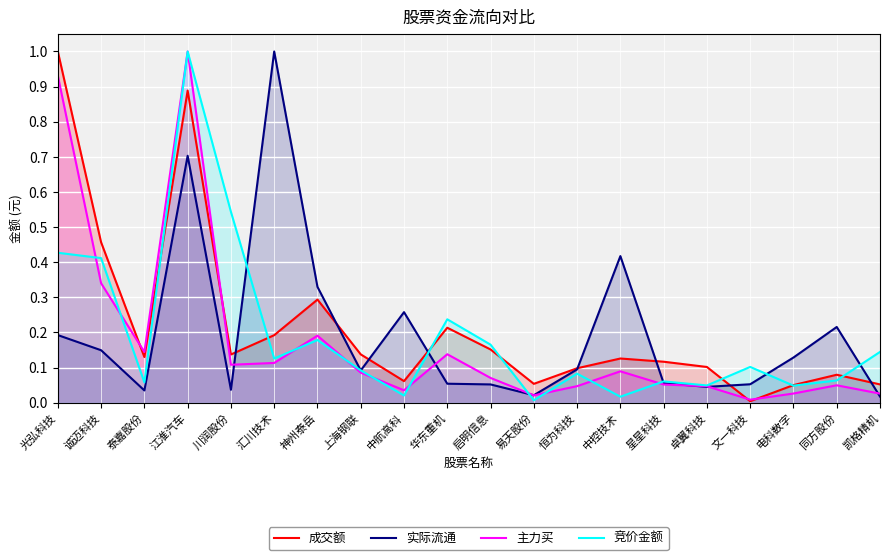

Reading left to right, transcribe all the data shown in this chart.

成交额: 1.0	0.5	0.1	0.9	0.1	0.2	0.3	0.1	0.1	0.2	0.2	0.1	0.1	0.1	0.1	0.1	0.0	0.1	0.1	0.1
实际流通: 0.2	0.1	0.0	0.7	0.0	1.0	0.3	0.1	0.3	0.1	0.1	0.0	0.1	0.4	0.1	0.0	0.1	0.1	0.2	0.0
主力买: 0.9	0.3	0.1	1.0	0.1	0.1	0.2	0.1	0.0	0.1	0.1	0.0	0.0	0.1	0.1	0.0	0.0	0.0	0.0	0.0
竞价金额: 0.4	0.4	0.1	1.0	0.5	0.1	0.2	0.1	0.0	0.2	0.2	0.0	0.1	0.0	0.1	0.0	0.1	0.0	0.1	0.1